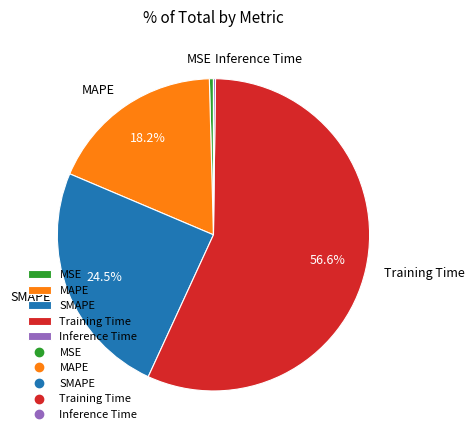

Which category has the biggest portion of the pie?

Training Time